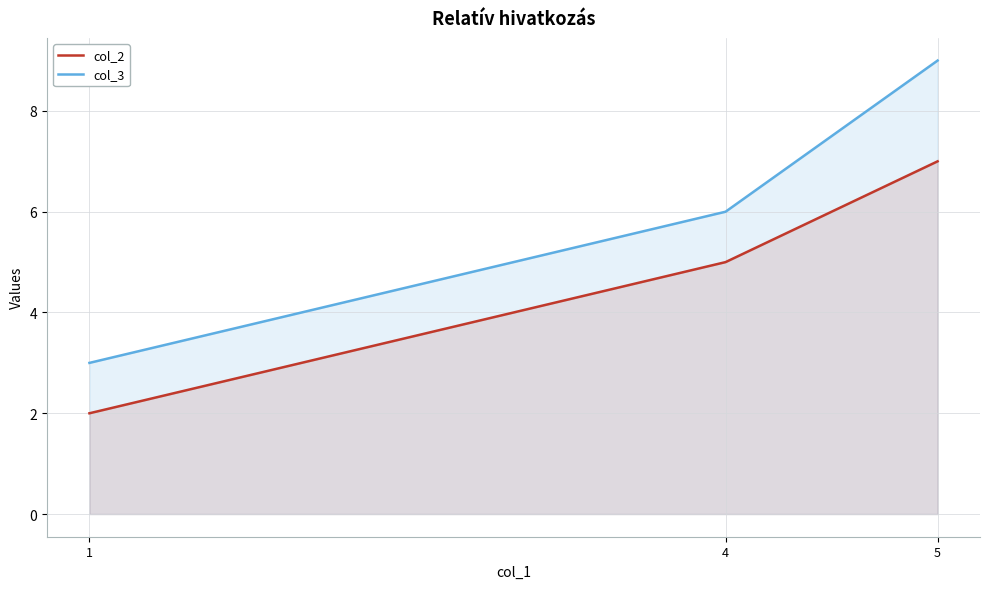

Rank the series by their average value, from lowest to highest.

col_2, col_3